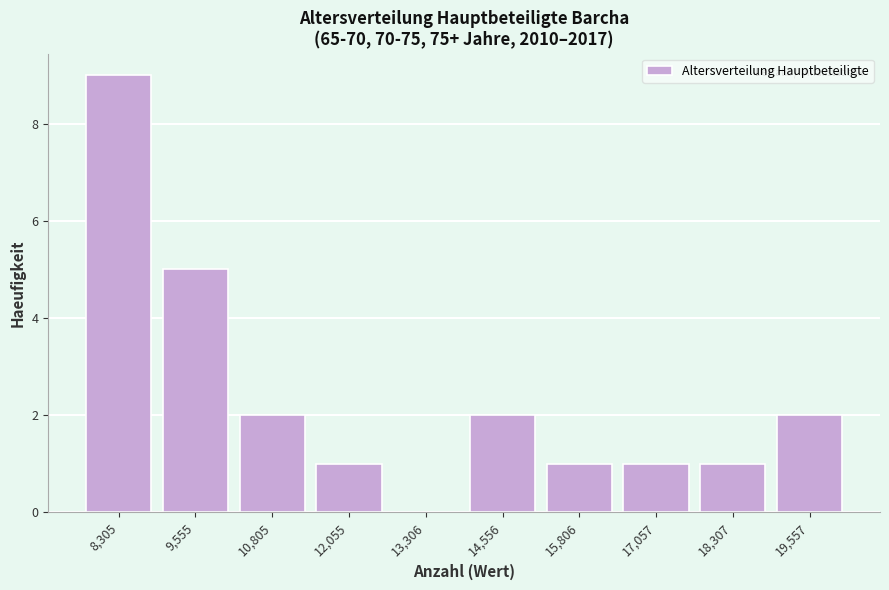

Reading right to left, list all the values displayed in this chart.

19,557=2	18,307=1	17,057=1	15,806=1	14,556=2	13,306=0	12,055=1	10,805=2	9,555=5	8,305=9